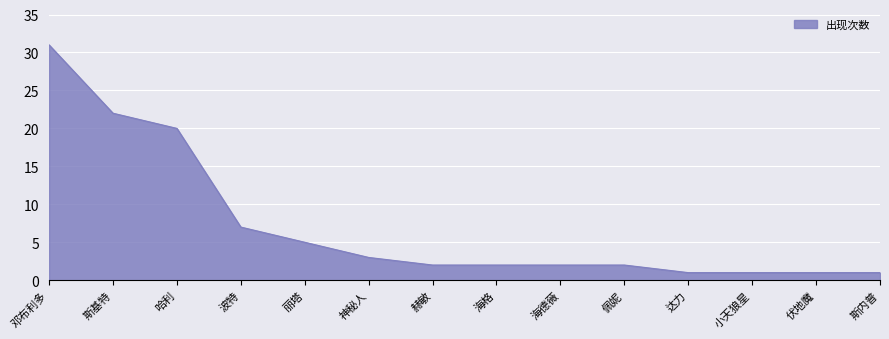

What is the minimum value shown in the chart?

1